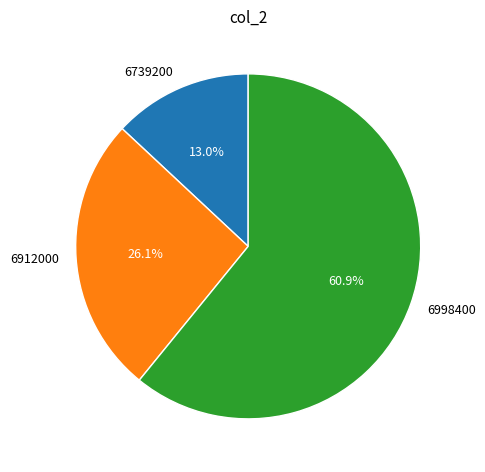

Is it true that 6912000 is 26% of the pie?

True